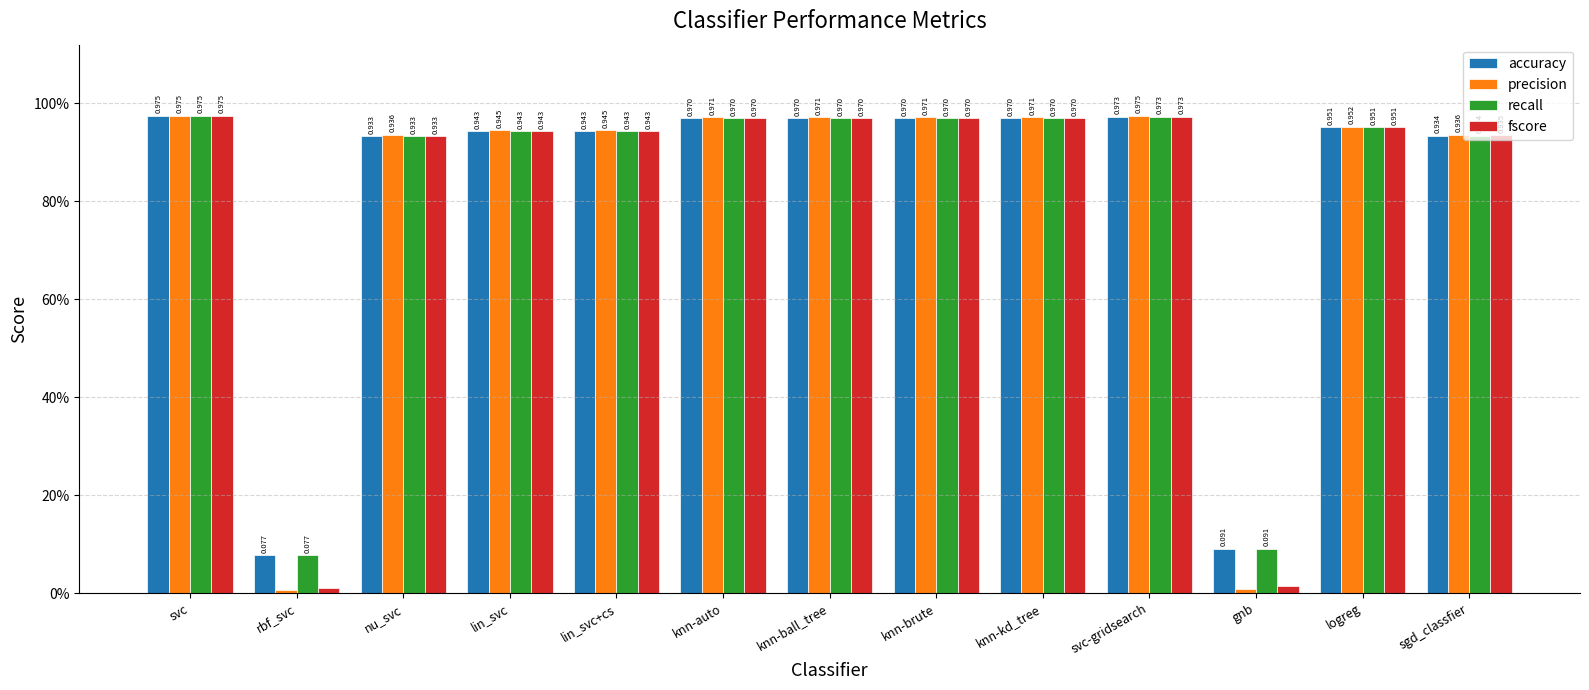

Rank the series by their maximum value, from highest to lowest.

precision, fscore, accuracy, recall